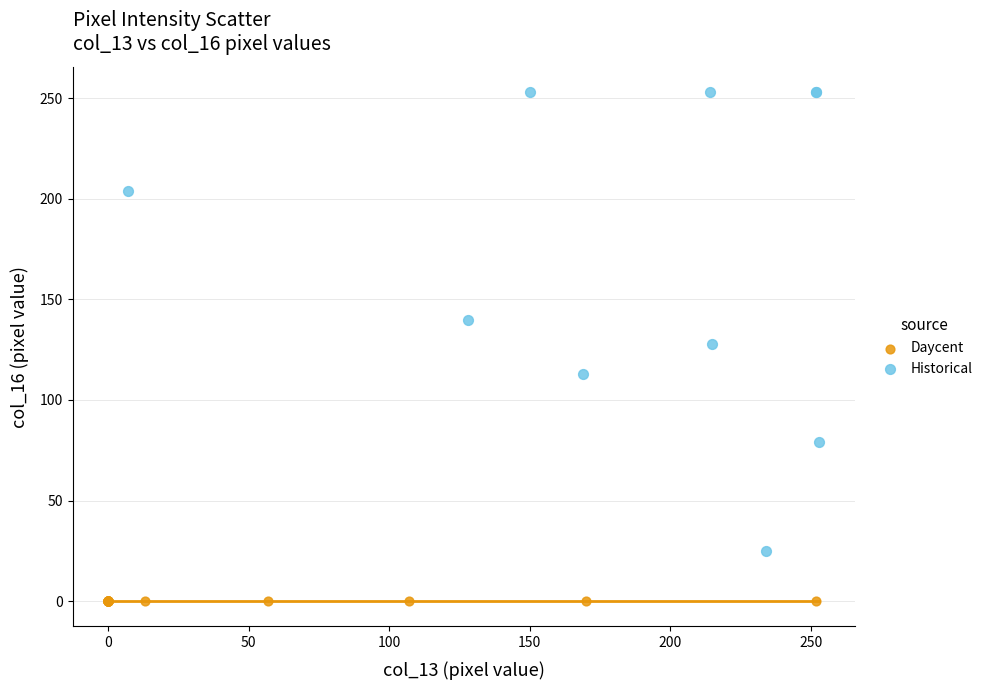

Which series reaches the maximum Y coordinate?

Historical